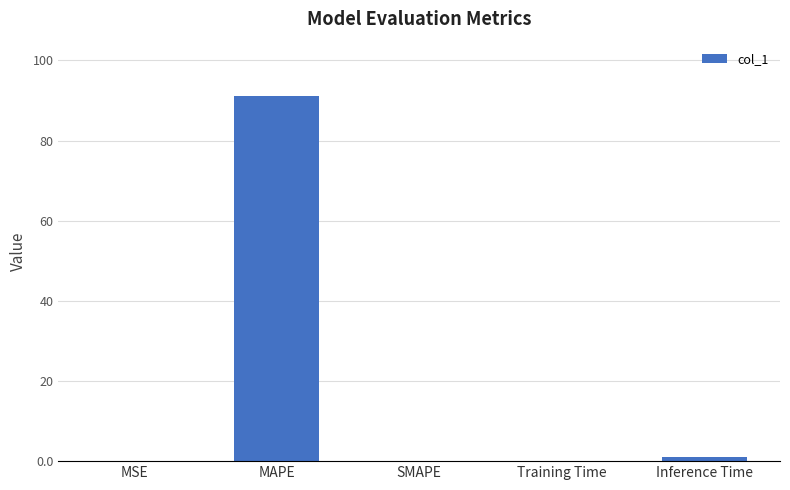

Between Inference Time and MAPE, which is larger?

MAPE